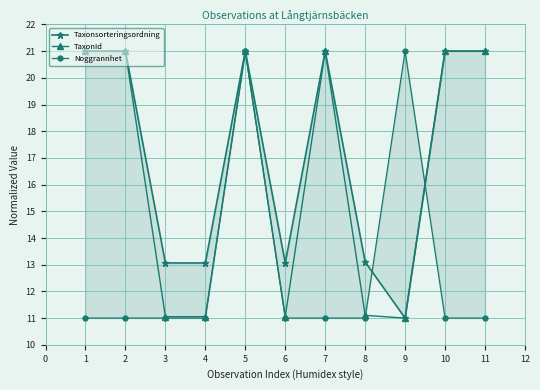

True or false: TaxonId has more than 0 interior local peaks.

True